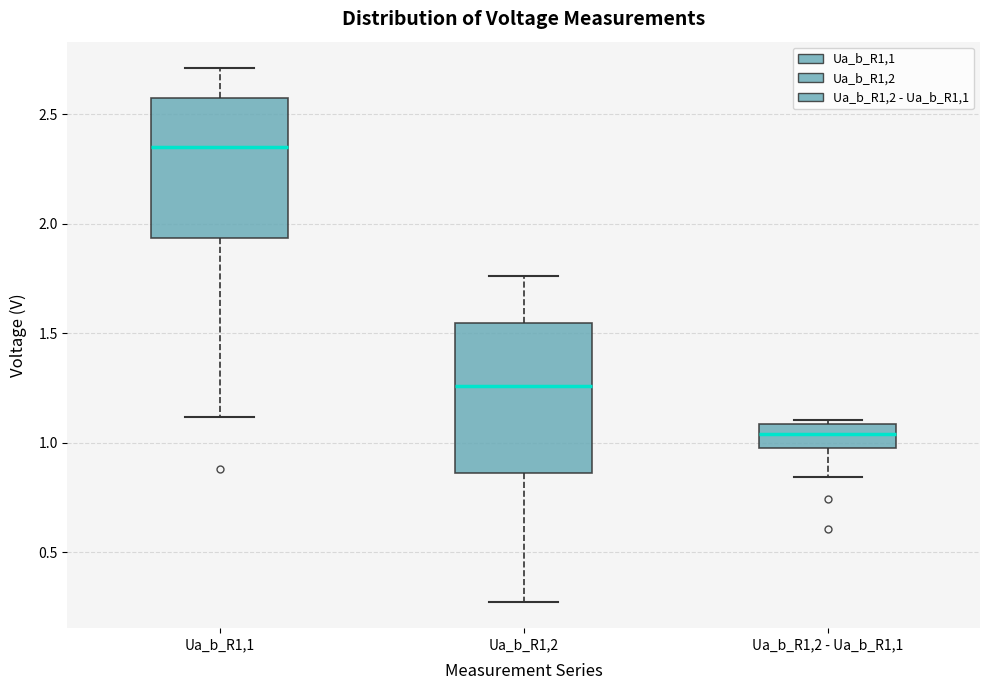

Reading left to right, transcribe this box plot: for each box, give where its median line is, the range the box spans, and where its two whiskers end, as read against the y-axis. The values are not printed on the chart, so give them approximately, as read against the axis.

Ua_b_R1,1: median 2.35, box 1.95 to 2.55, whiskers 1.10 to 2.70
Ua_b_R1,2: median 1.25, box 0.85 to 1.55, whiskers 0.30 to 1.75
Ua_b_R1,2 - Ua_b_R1,1: median 1.05, box 1.00 to 1.10, whiskers 0.85 to 1.10 (just above the box's upper edge)